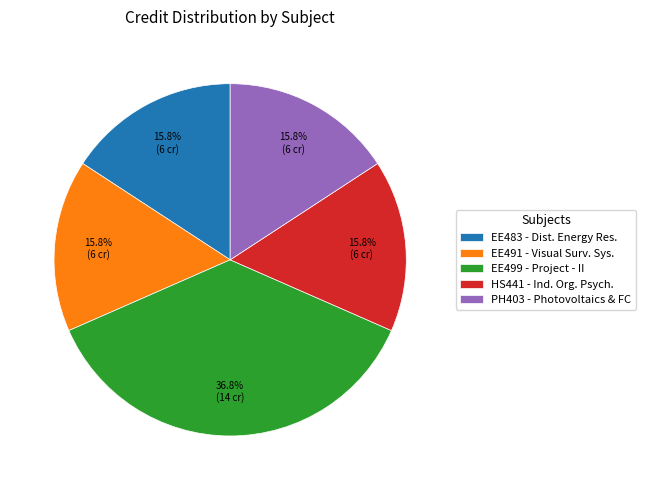

What is the ratio of the value at EE491 - Visual Surv. Sys. to the value at HS441 - Ind. Org. Psych.?

1.0